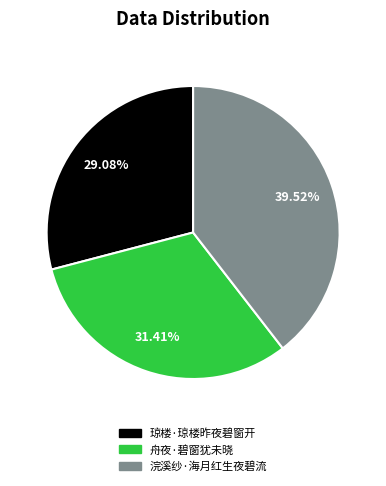

Which slice is the smallest?

琼楼·琼楼昨夜碧窗开